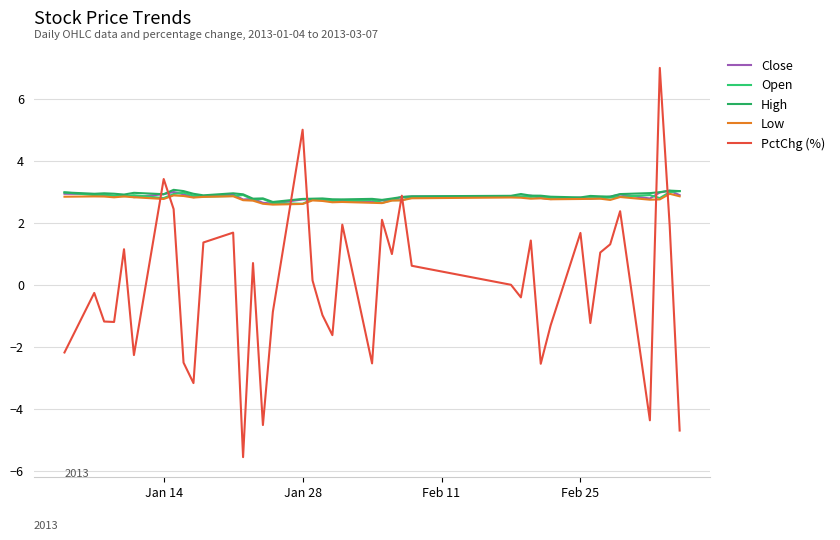

Does the chart have visible grid lines?

Yes